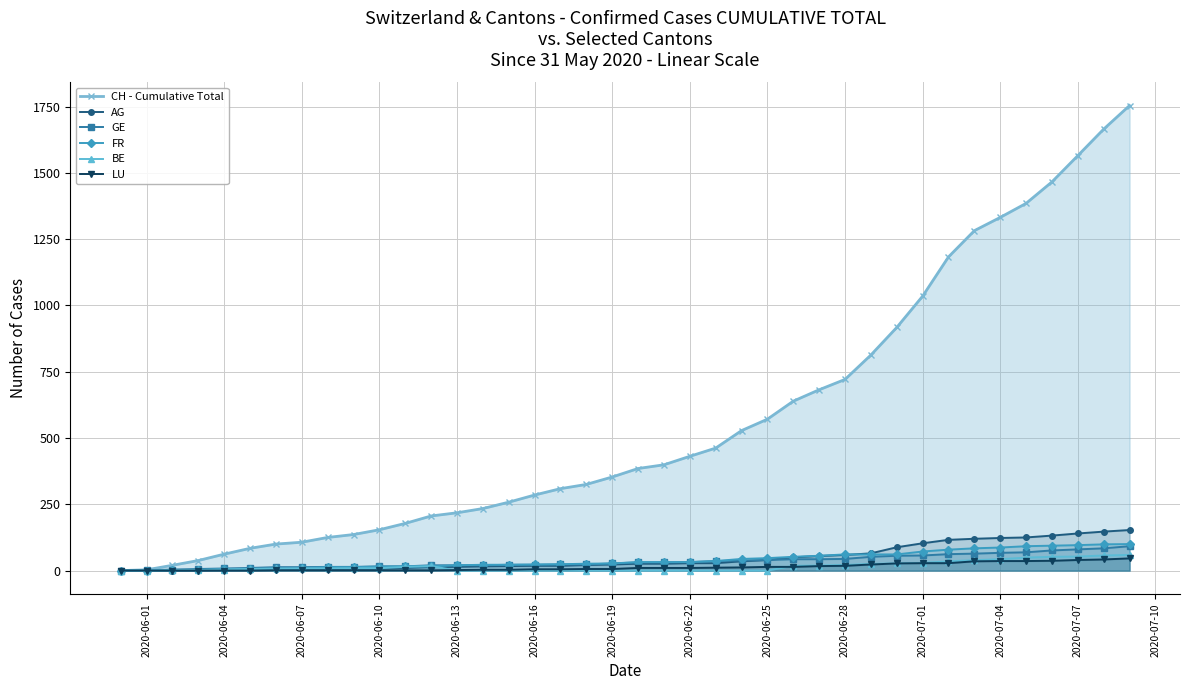

Count the number of data series in this chart.

6